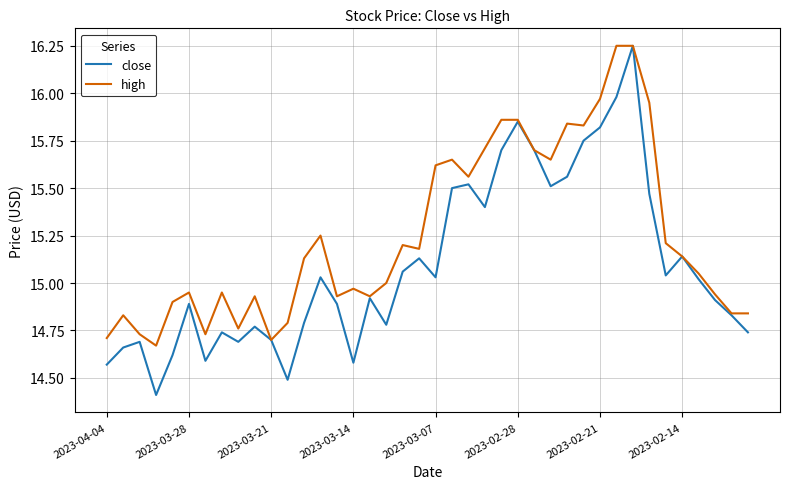

Which series has the largest range (max minus min)?

close